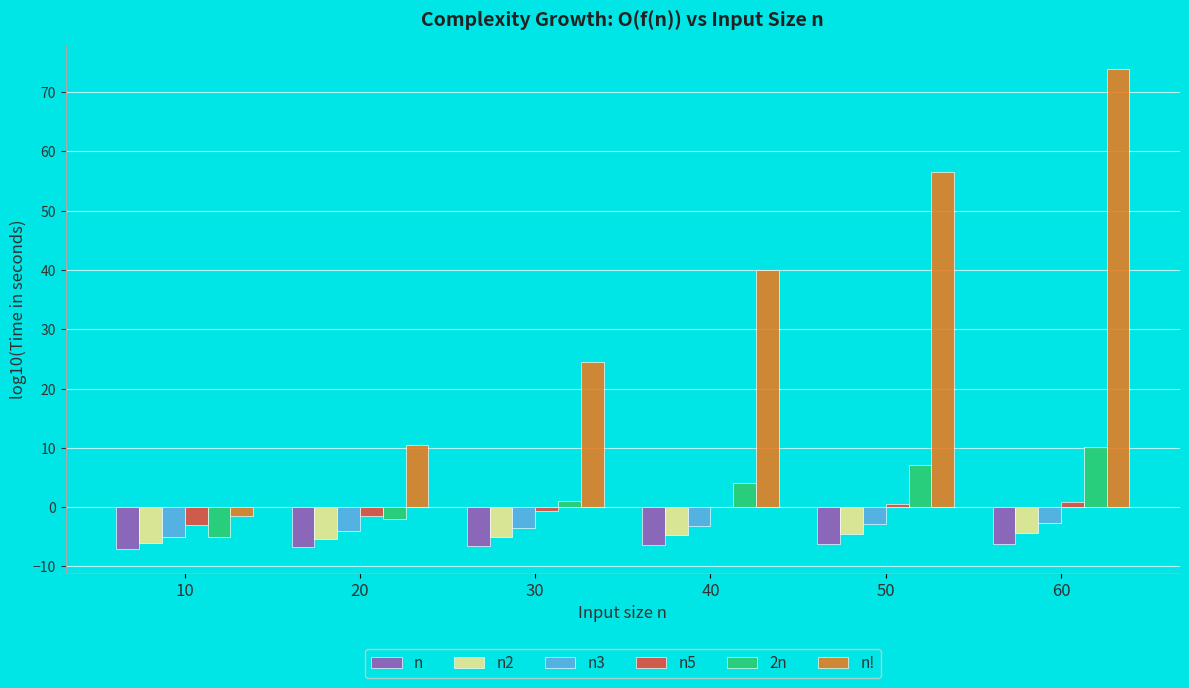

Where does the n! series first go above 39?

40